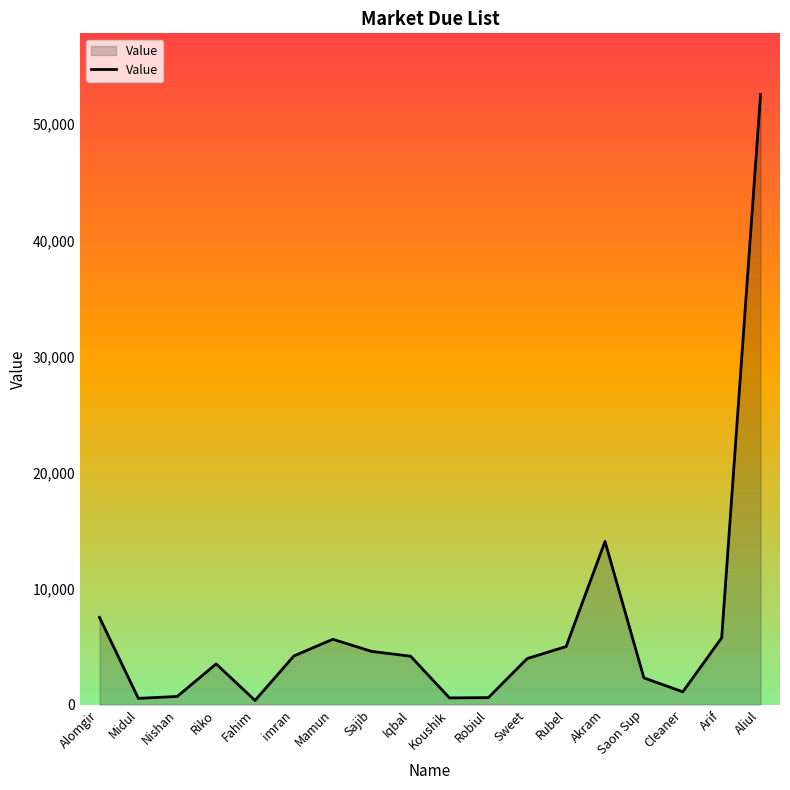

The value at Aliul is 78152. True or false?

False